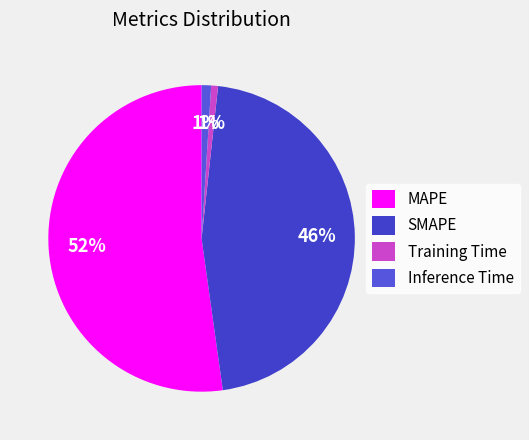

To the nearest percent, what is the difference between the Training Time and MAPE slice percentages?

51%